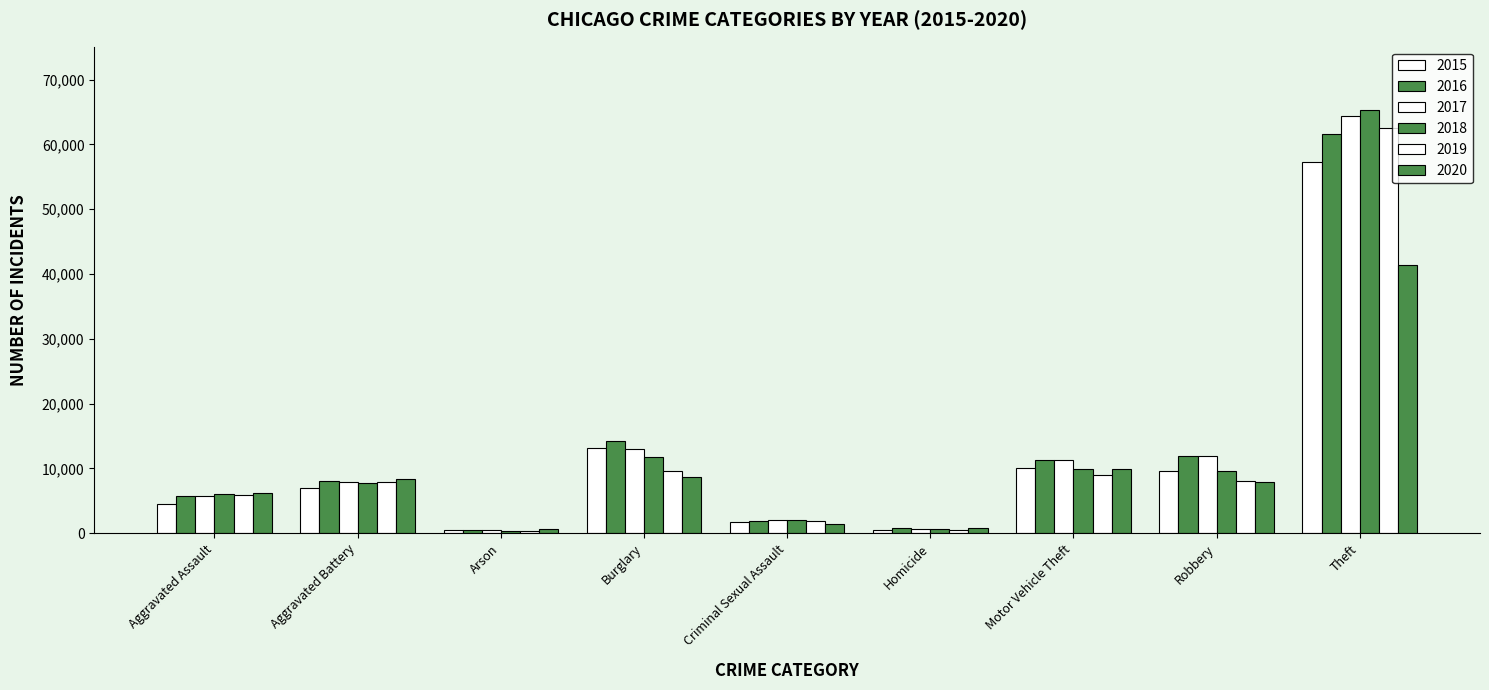

List the labels in order of 2017 value, smallest first.

Arson, Homicide, Criminal Sexual Assault, Aggravated Assault, Aggravated Battery, Motor Vehicle Theft, Robbery, Burglary, Theft